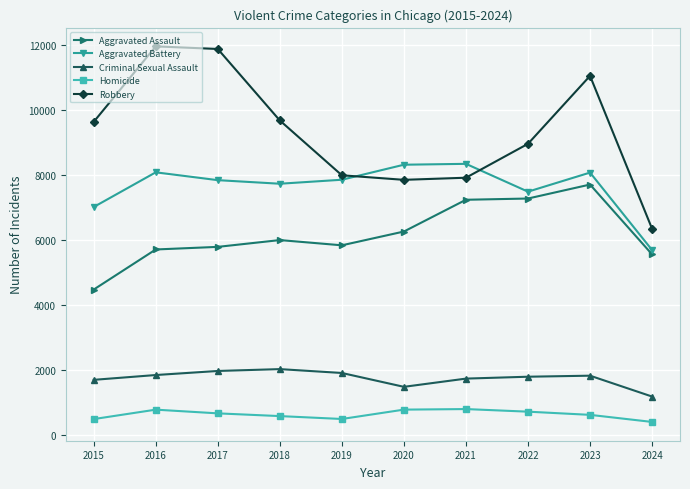

True or false: Robbery and Aggravated Assault cross at least once.

False